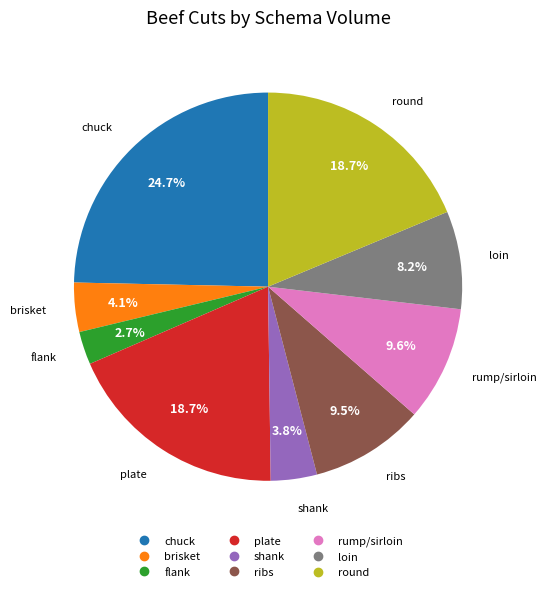

Which category has the biggest portion of the pie?

chuck